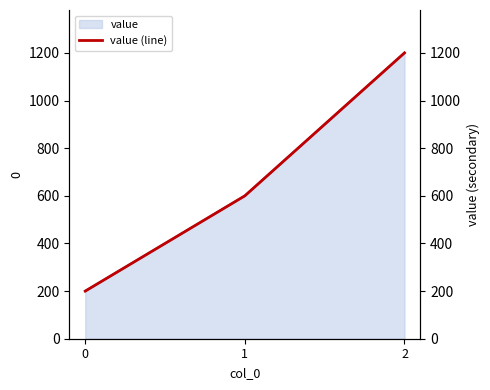

Count the number of values greater than 600.

1